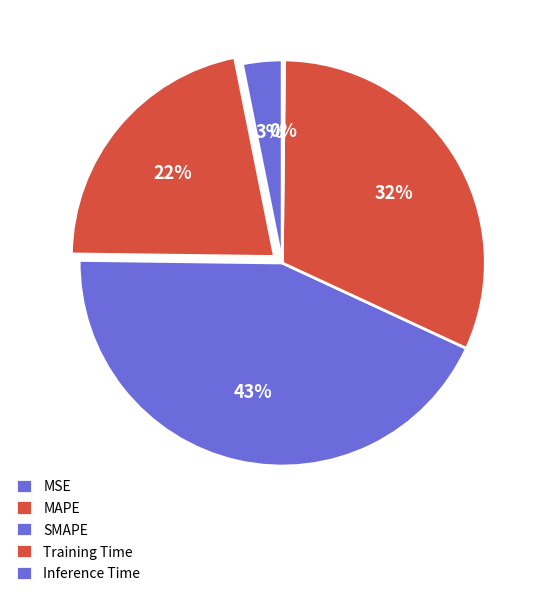

To the nearest percent, what is the difference between the largest and smallest slice percentages?

43%